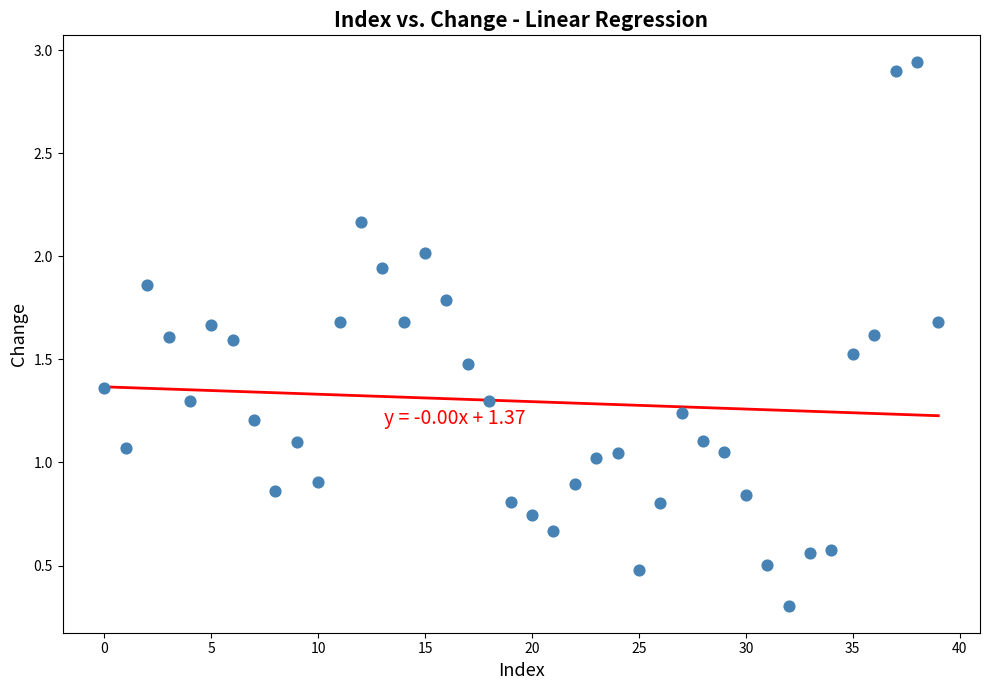

How many points are shown in the scatter plot?

40